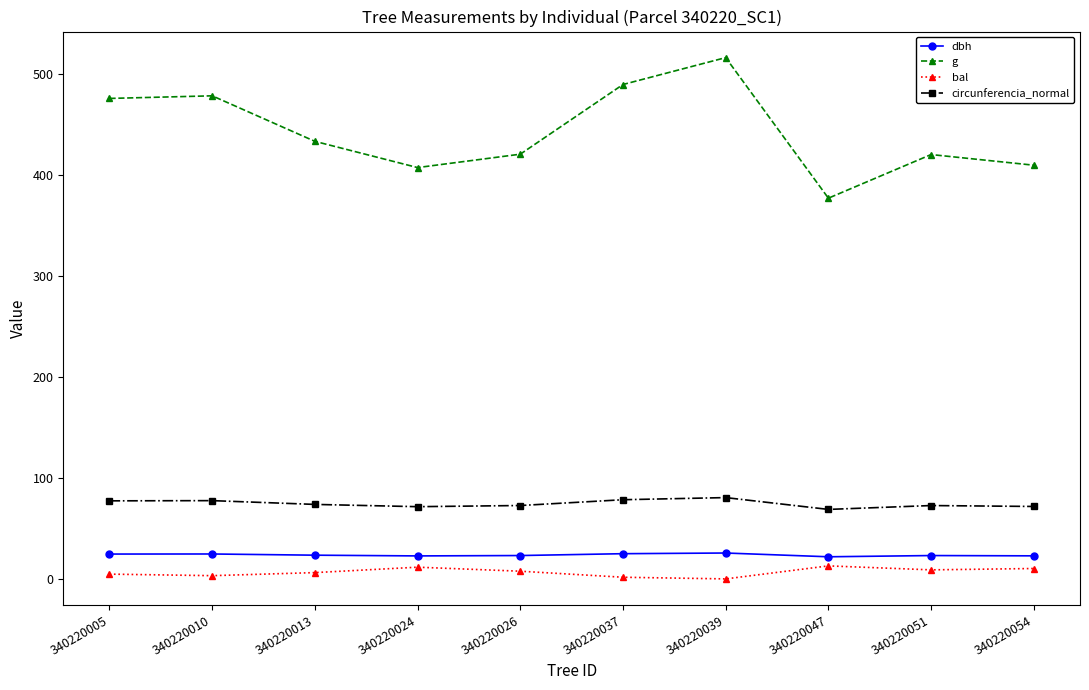

At which label does bal first exceed 7?

340220024